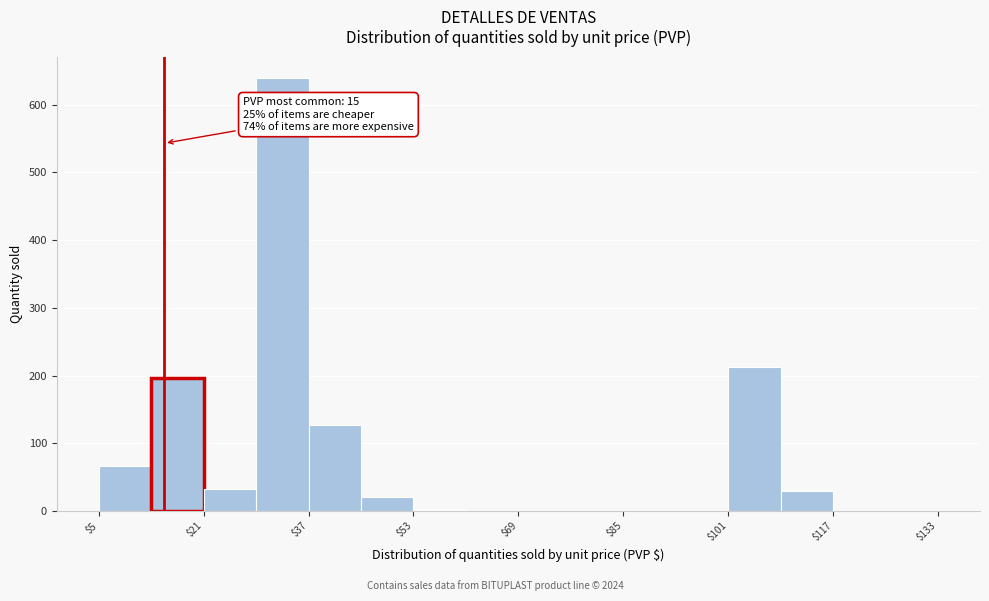

Over which range of the x-axis is the bar tallest?

29 to 37